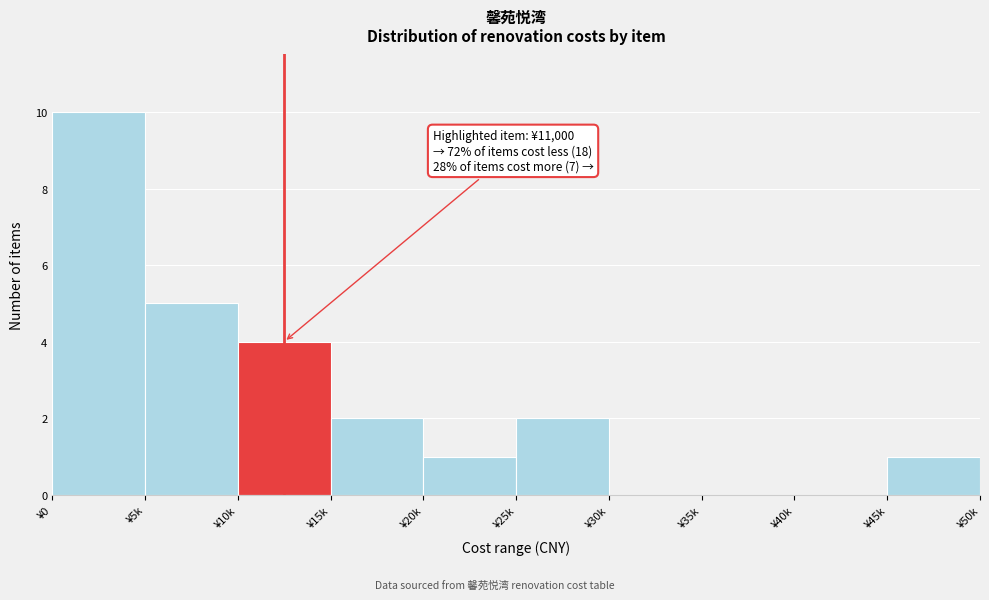

Reading left to right, transcribe all the data shown in this chart.

¥0=10	¥5k=5	¥10k=4	¥15k=2	¥20k=1	¥25k=2	¥30k=0	¥35k=0	¥40k=0	¥45k=1